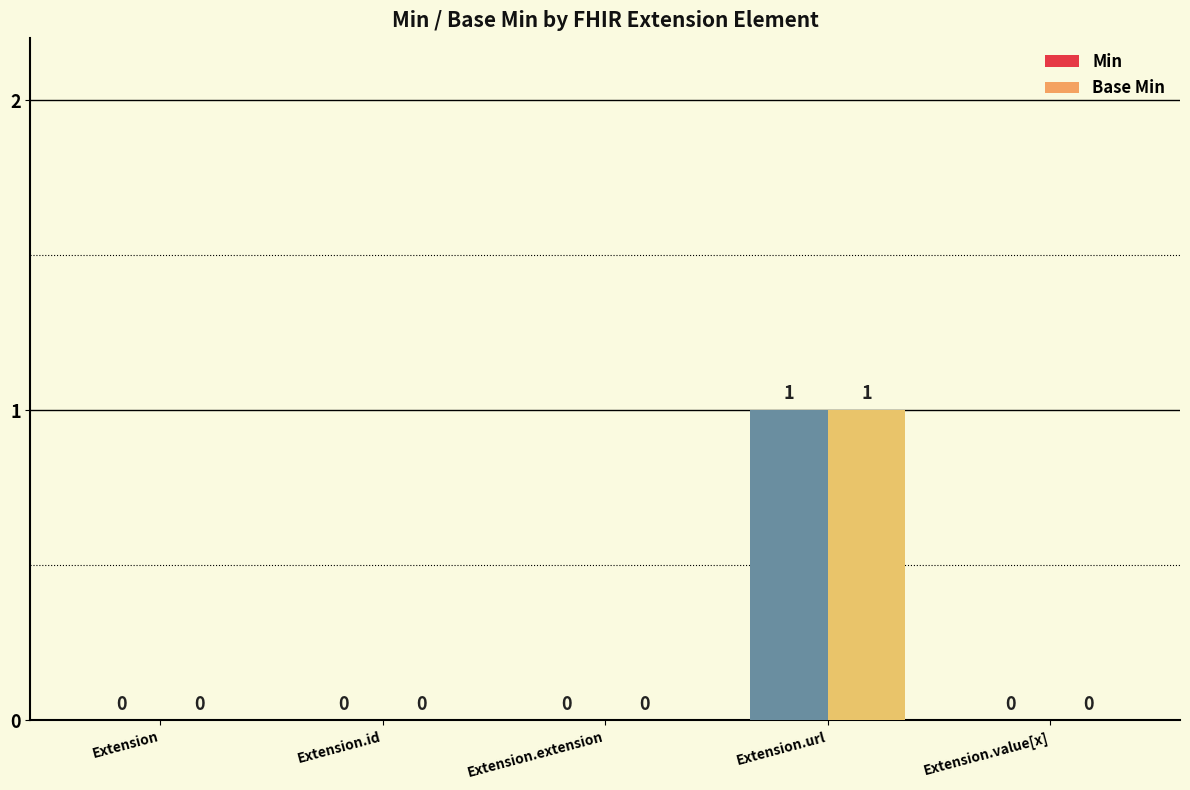

The value of Base Min at Extension.id is 1. True or false?

False